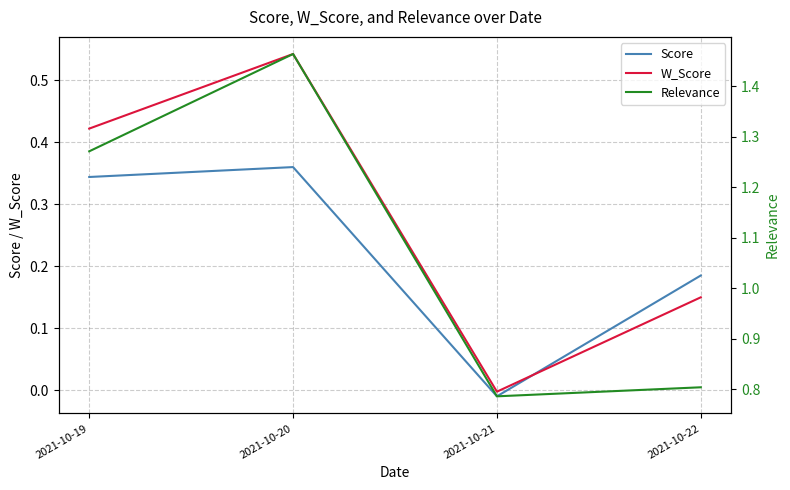

What are all the series names shown in the legend?

Score, W_Score, Relevance